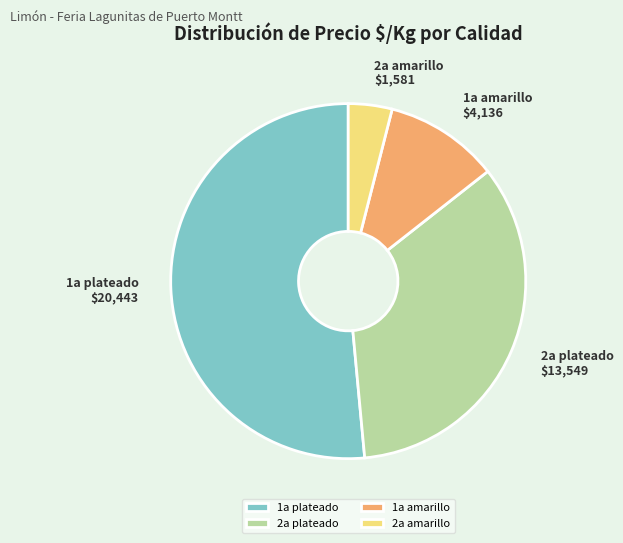

Rank the categories by value from highest to lowest.

1a plateado, 2a plateado, 1a amarillo, 2a amarillo